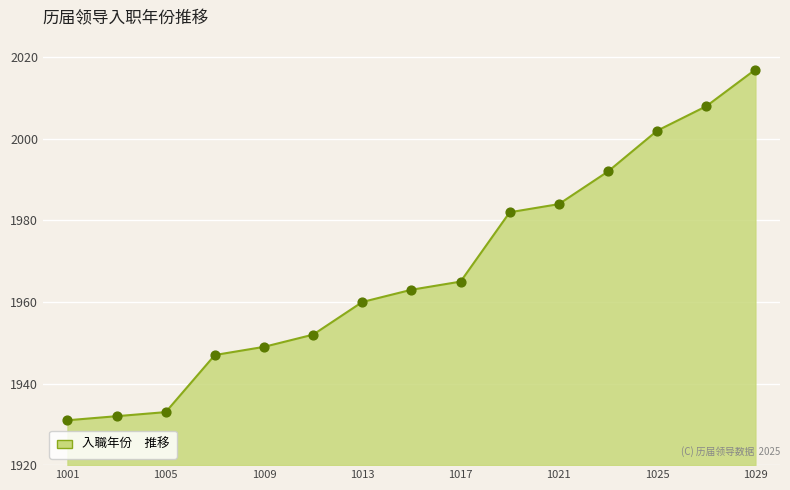

What is the maximum value shown in the chart?

2017